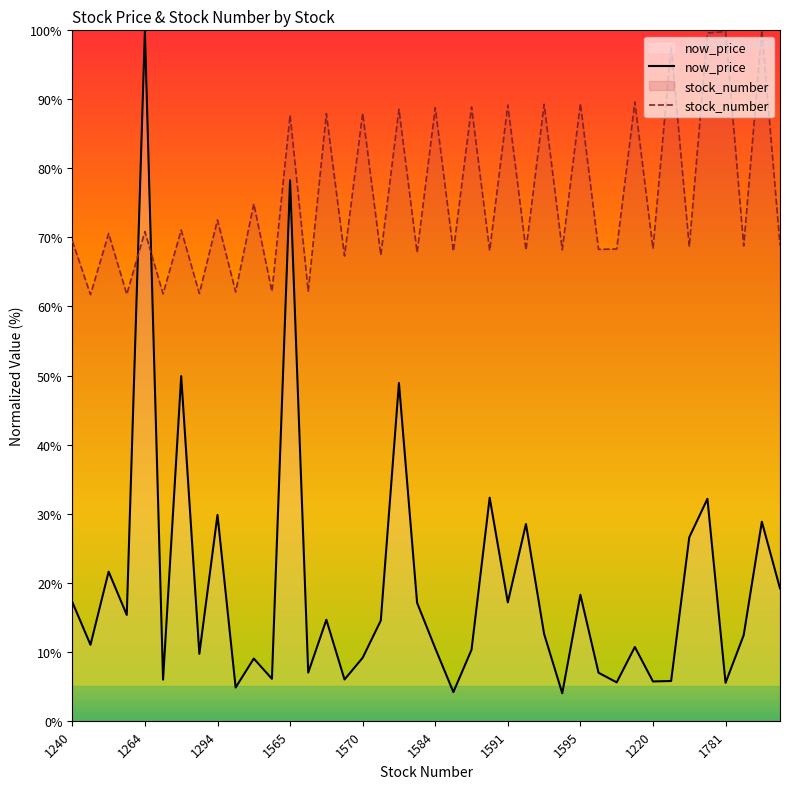

How many categories are shown in the chart?

40